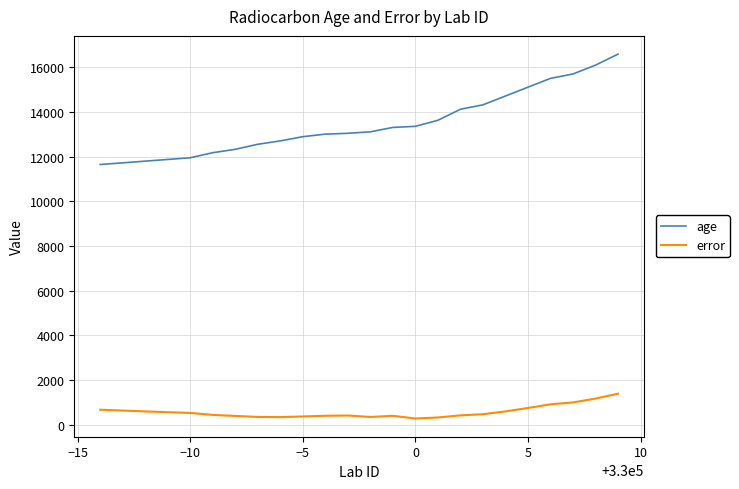

Which series has the largest range (max minus min)?

age